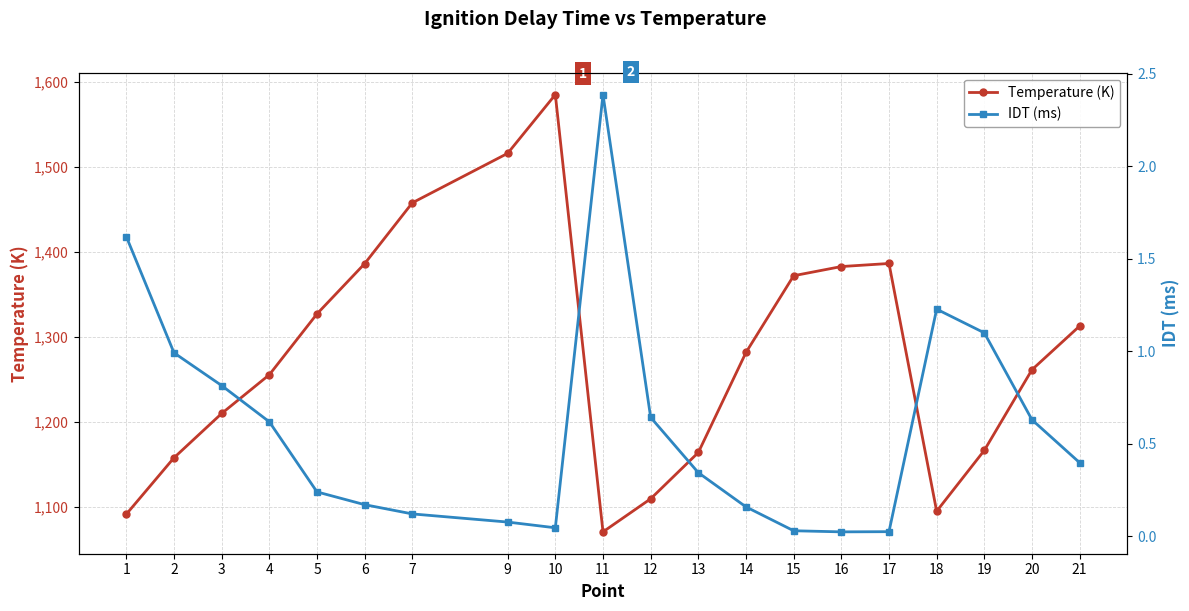

Reading left to right, transcribe all the data shown in this chart.

Temperature (K): 1=1091.5	2=1157.9	3=1210.0	4=1255.6	5=1327.2	6=1386.3	7=1457.9	9=1516.1	10=1585.2	11=1070.7	12=1109.6	13=1164.1	14=1281.8	15=1372.1	16=1382.9	17=1386.5	18=1095.0	19=1166.6	20=1261.5	21=1312.9
IDT (ms): 1=1.6	2=1.0	3=0.8	4=0.6	5=0.2	6=0.2	7=0.1	9=0.1	10=0.0	11=2.4	12=0.6	13=0.3	14=0.2	15=0.0	16=0.0	17=0.0	18=1.2	19=1.1	20=0.6	21=0.4